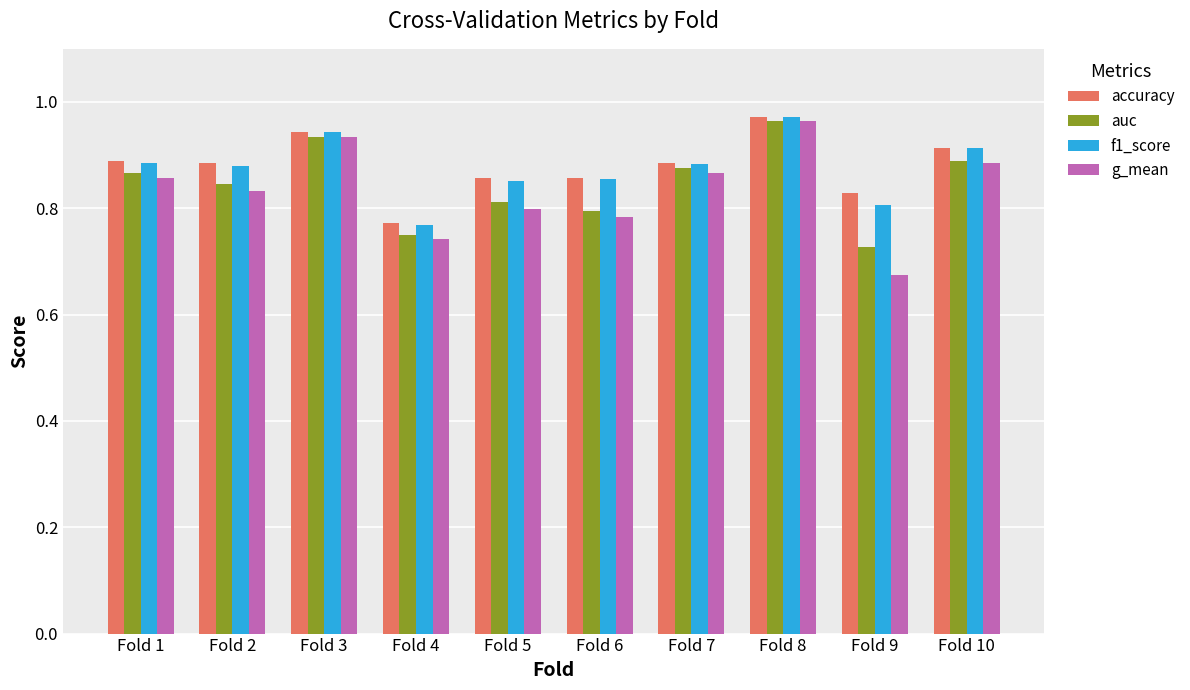

Which label corresponds to the largest value in the chart?

Fold 8